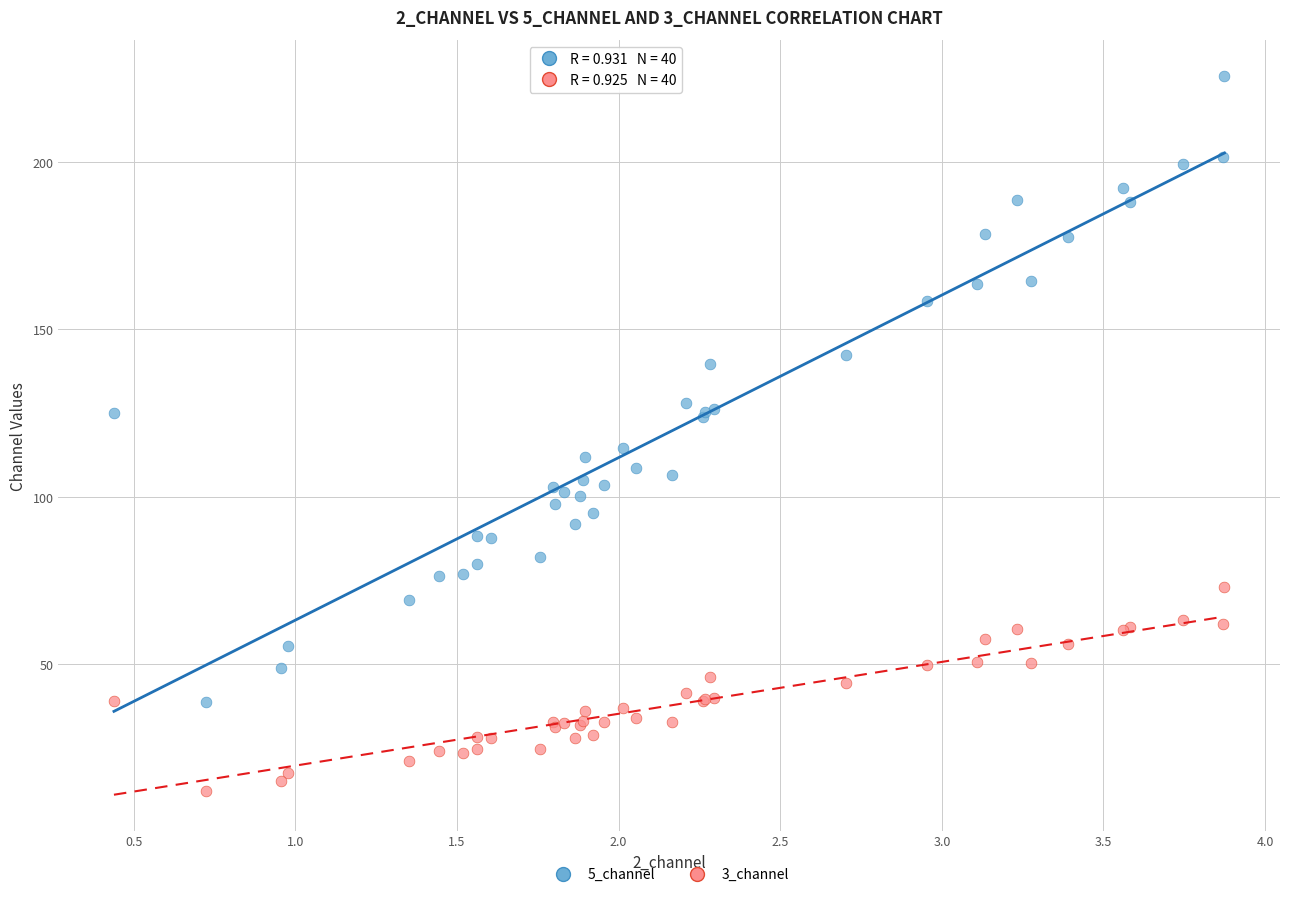

Which series contains the highest Y value?

5_channel